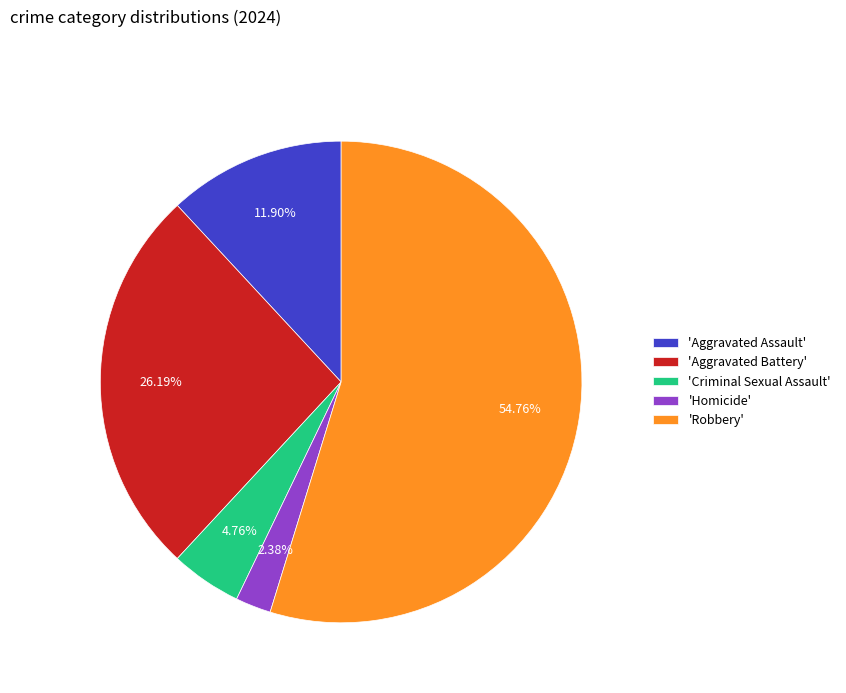

What is the ratio of the value at 'Aggravated Assault' to the value at 'Aggravated Battery'?

0.5